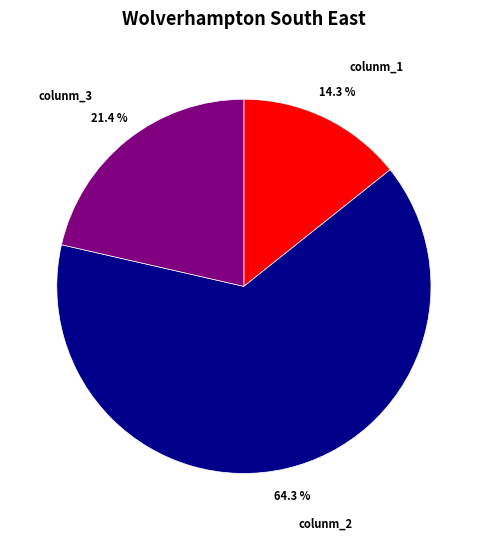

What percentage do colunm_1 and colunm_2 together represent?

78.6%